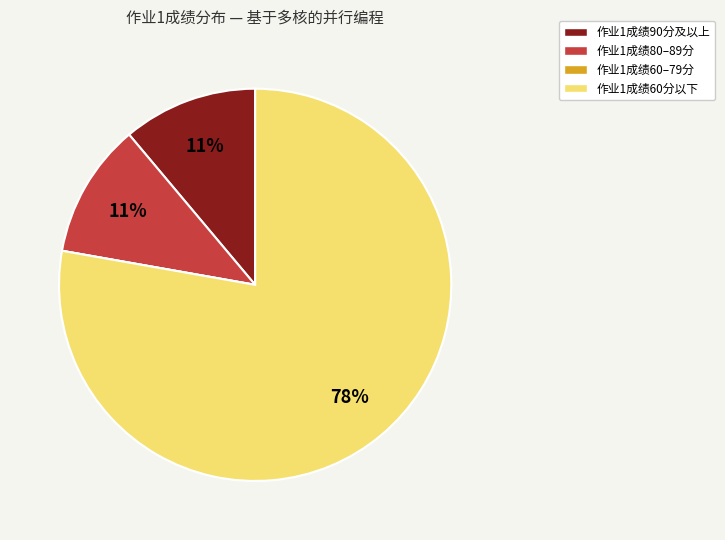

Is there any slice that represents more than half of the pie?

Yes